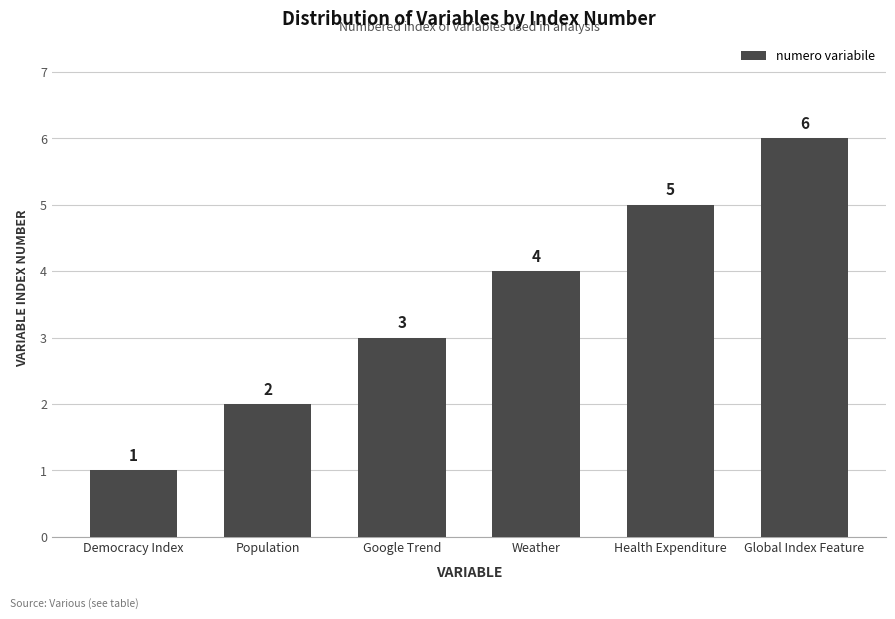

List the labels in order of value, largest first.

Global Index Feature, Health Expenditure, Weather, Google Trend, Population, Democracy Index